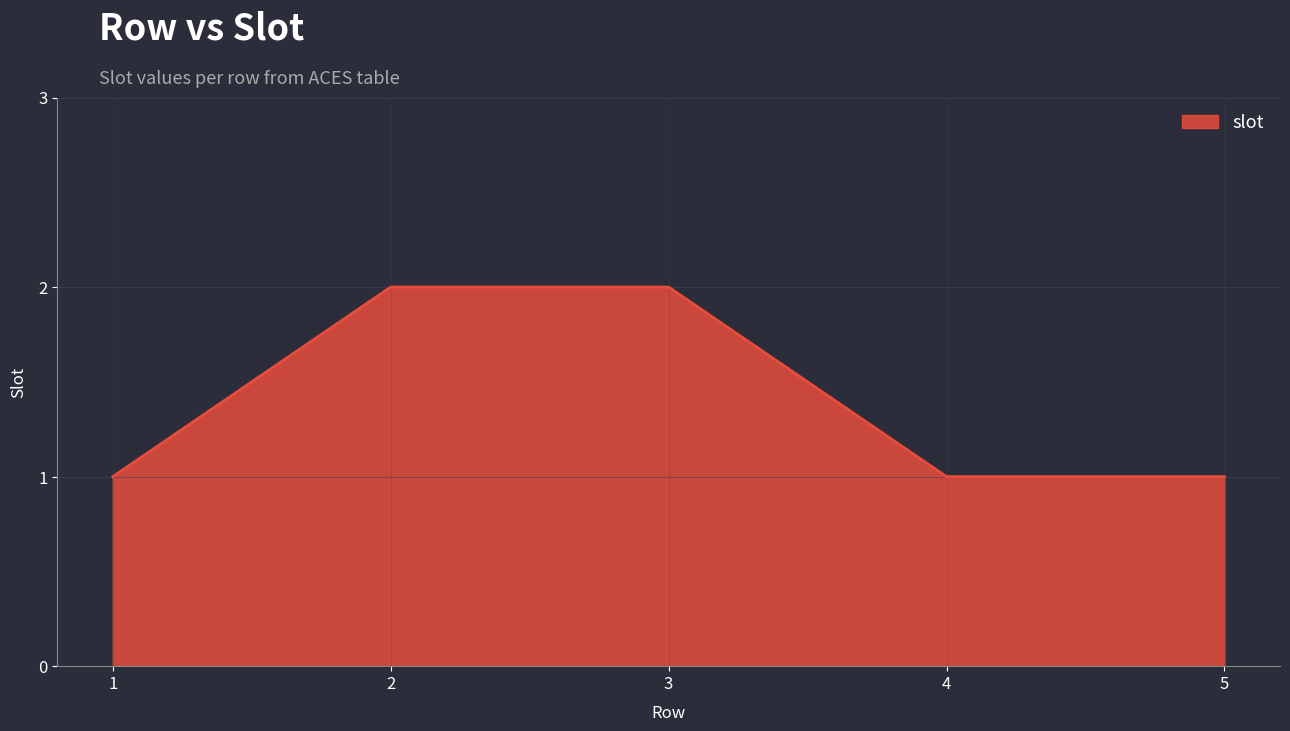

How many distinct data groups are displayed?

1